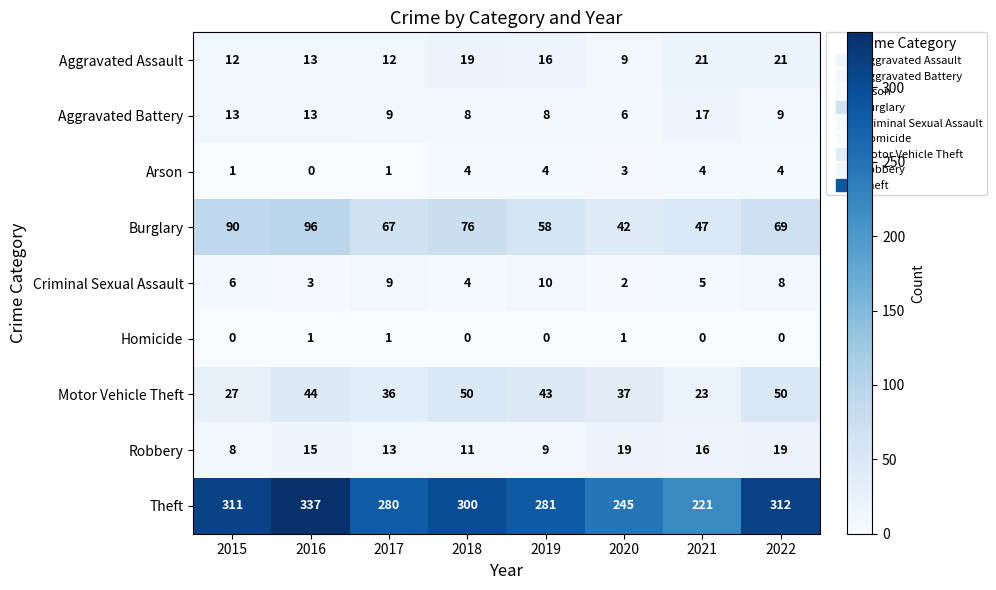

At which category does the chart reach its peak across all series?

2016